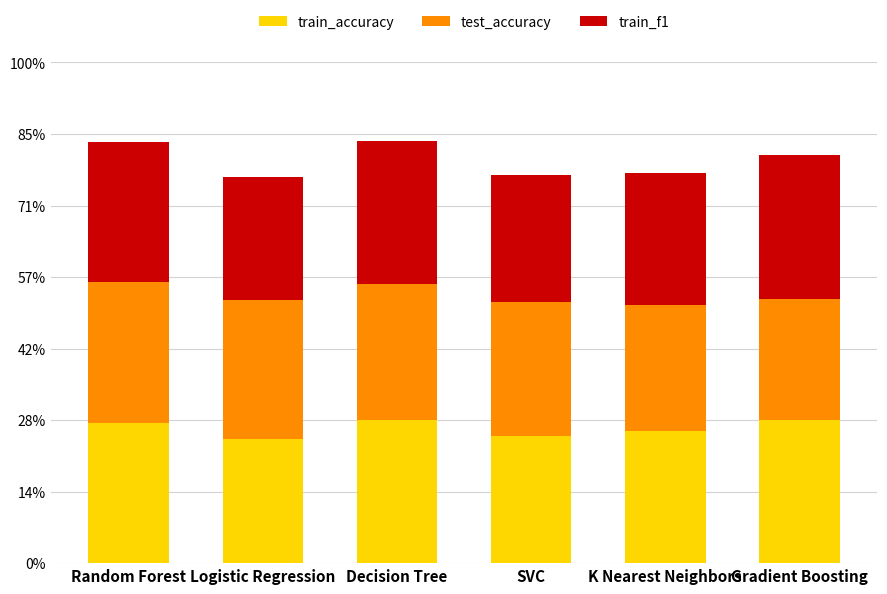

What is the label of the 2nd bar from the left?

Logistic Regression